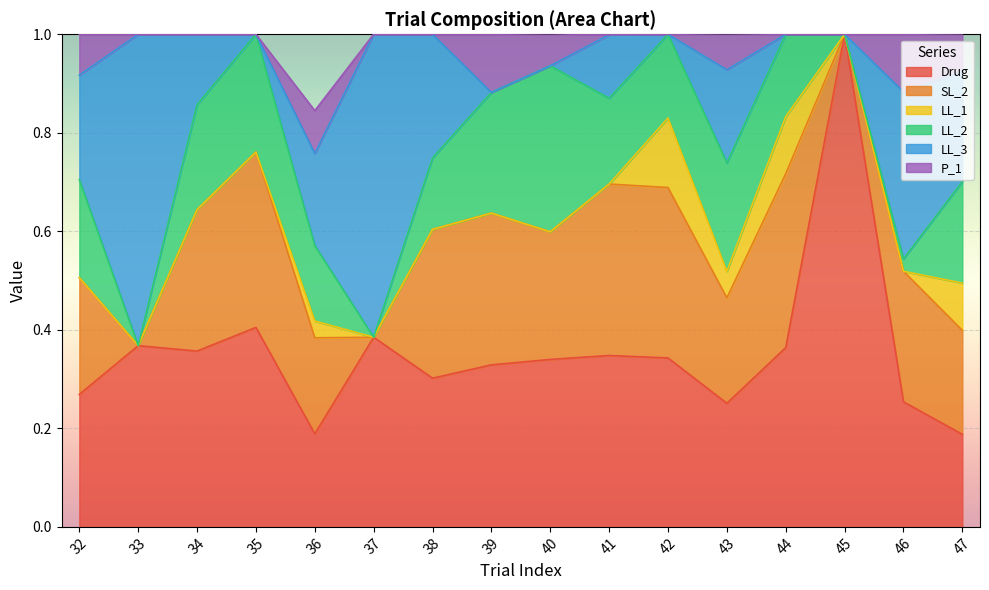

In SL_2, how many points are higher than both neighbors (excluding endpoints)?

5